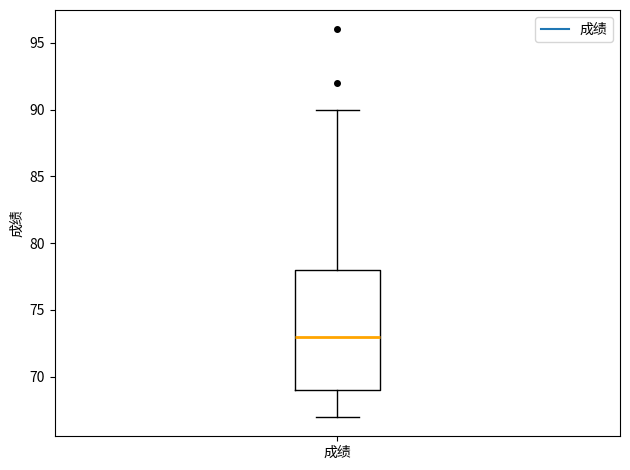

Read this box plot against the y-axis: the position of the median line, the range covered by the box, and the ends of both whiskers. The values are not printed on the chart, so give them approximately, as read against the axis.

median 73, box 69 to 78, whiskers 67 to 90